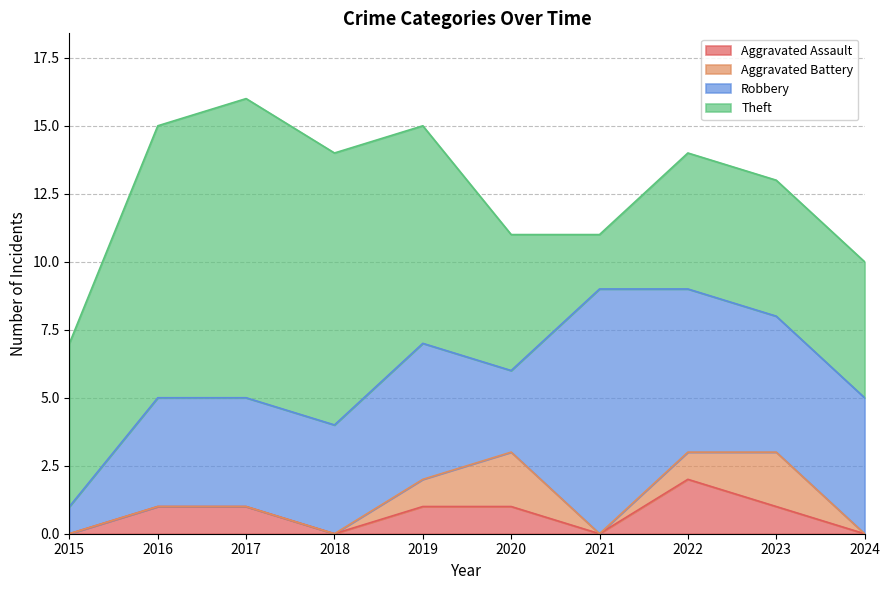

True or false: Aggravated Battery has a value of 0 at 2021.

True